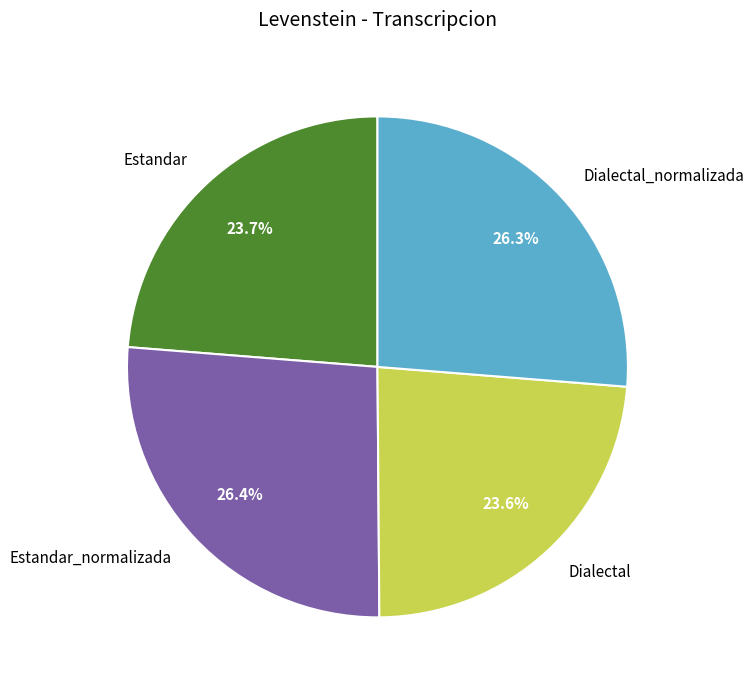

To the nearest percent, what is the difference between the Estandar_normalizada and Dialectal slice percentages?

3%